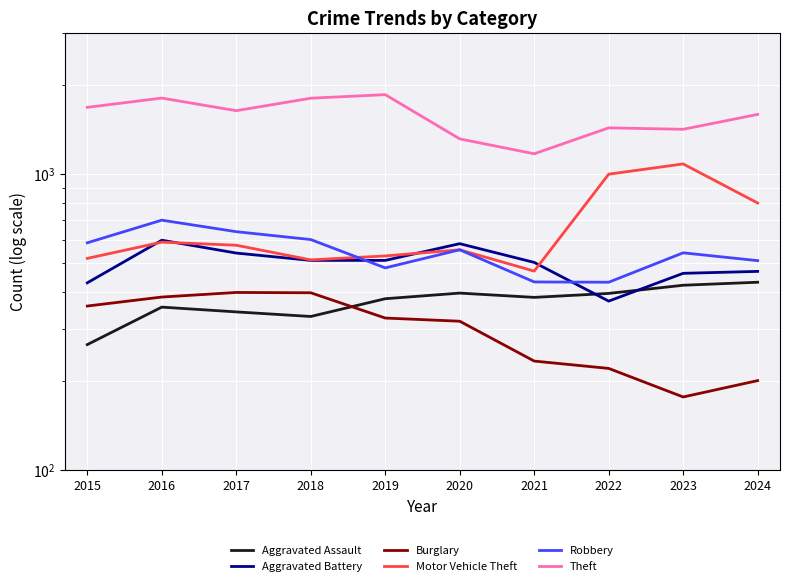

Where do Burglary and Aggravated Assault first cross each other?

2018 and 2019